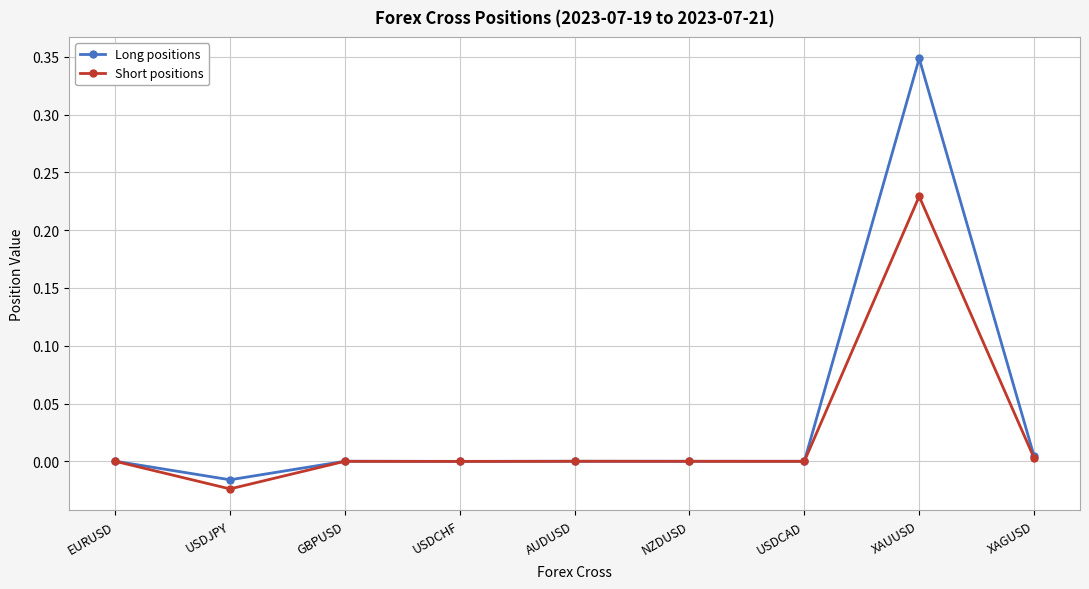

Is it true that Long positions equals 0.0 at NZDUSD?

True